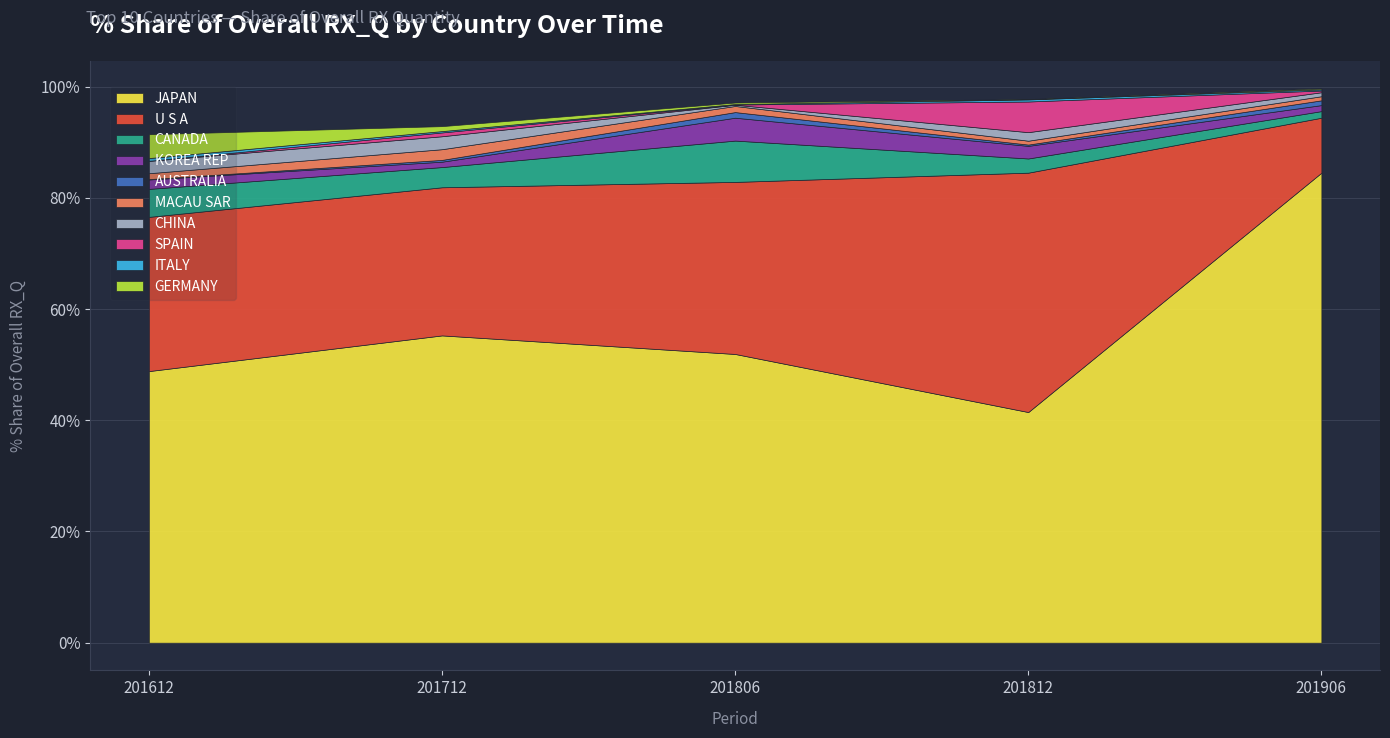

Which category has the highest value in the JAPAN series?

201906